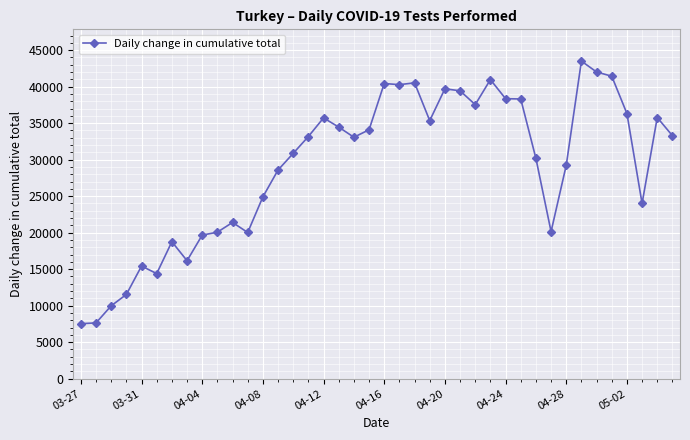

What is the difference between the second highest and minimum values?

34471